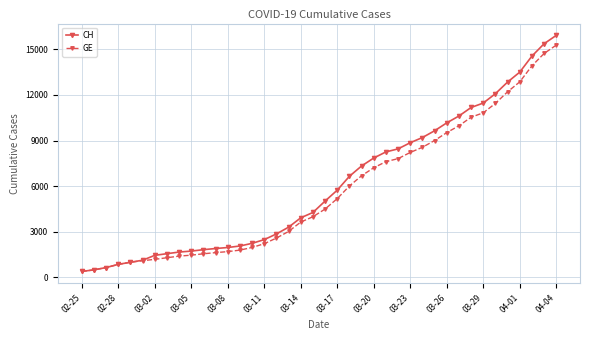

Rank the series by their average value, from lowest to highest.

GE, CH